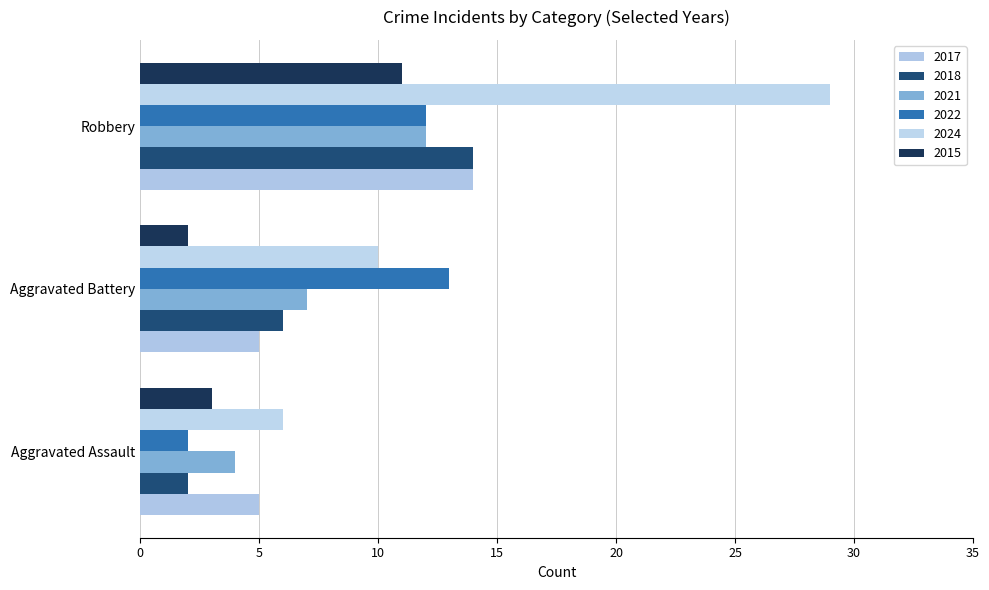

How many distinct data groups are displayed?

6